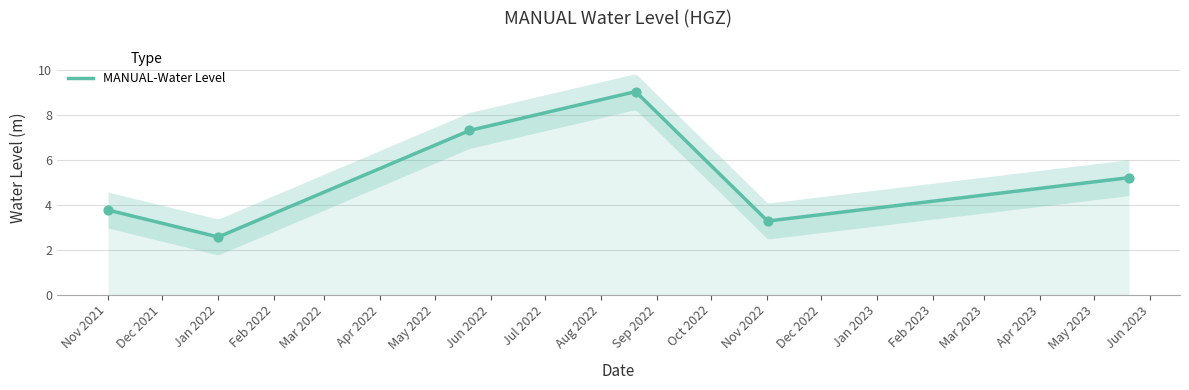

Which has a higher value, 2022-11-01 06:00:00 or 2023-05-20 06:00:00?

2023-05-20 06:00:00